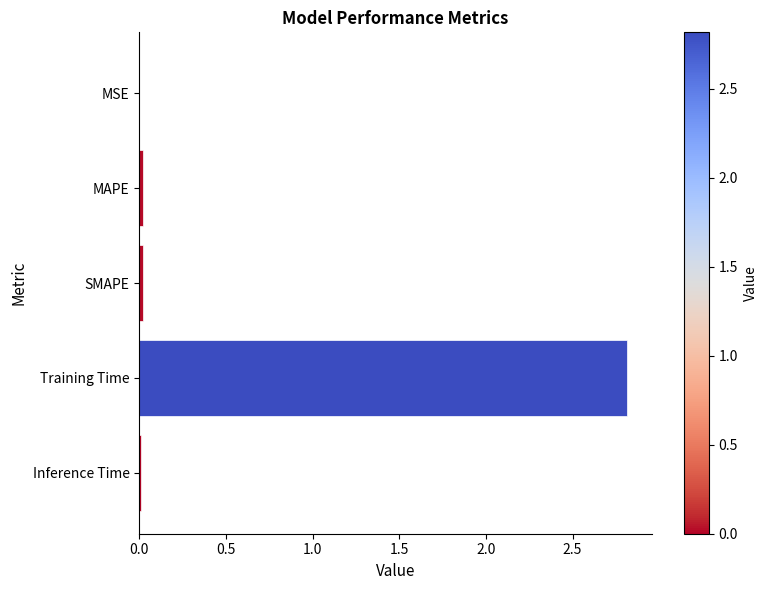

What value does the data have at Training Time?

2.8